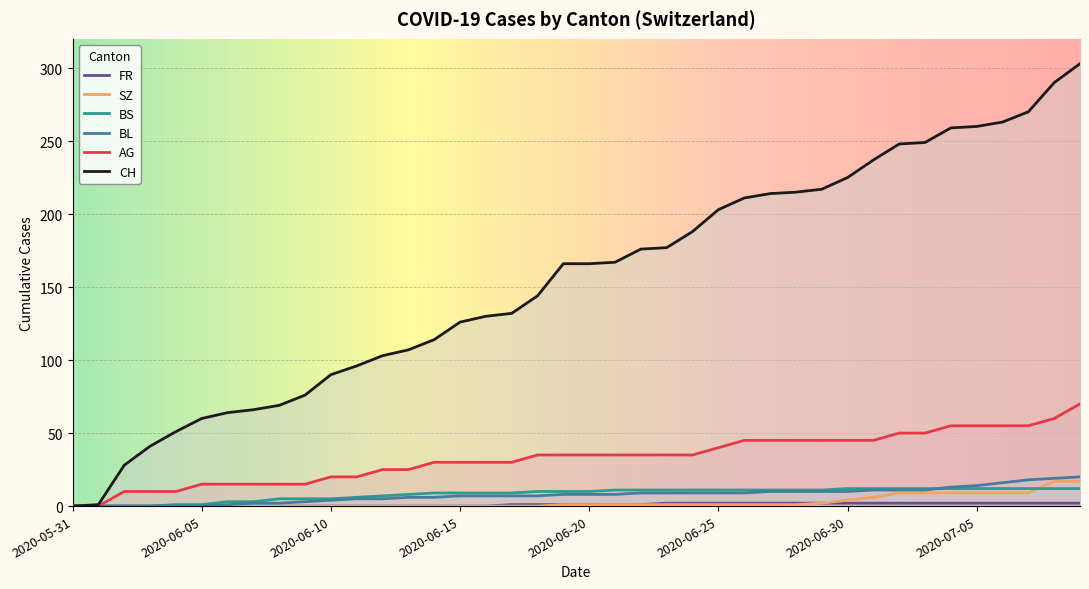

True or false: FR and CH cross at least once.

False